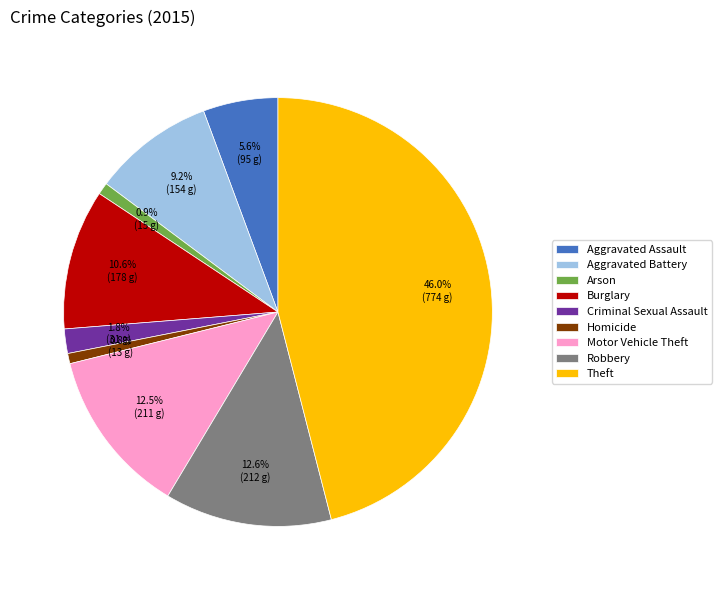

Which category has the biggest portion of the pie?

Theft